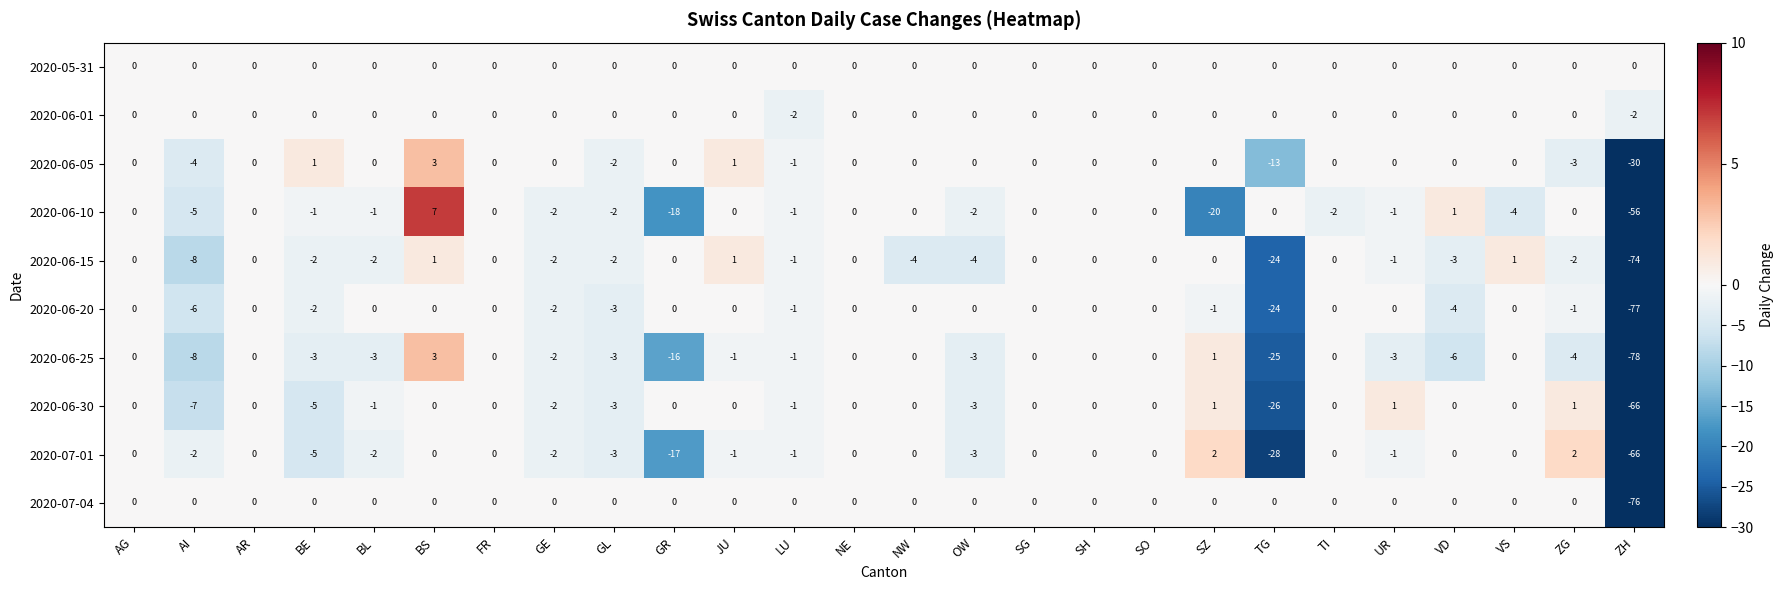

Which series has the widest spread of values?

2020-06-25